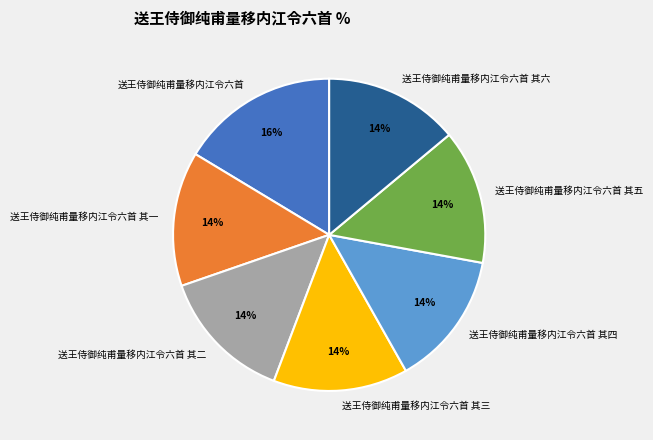

To the nearest percent, what portion does 送王侍御纯甫量移内江令六首 其六 represent?

14%